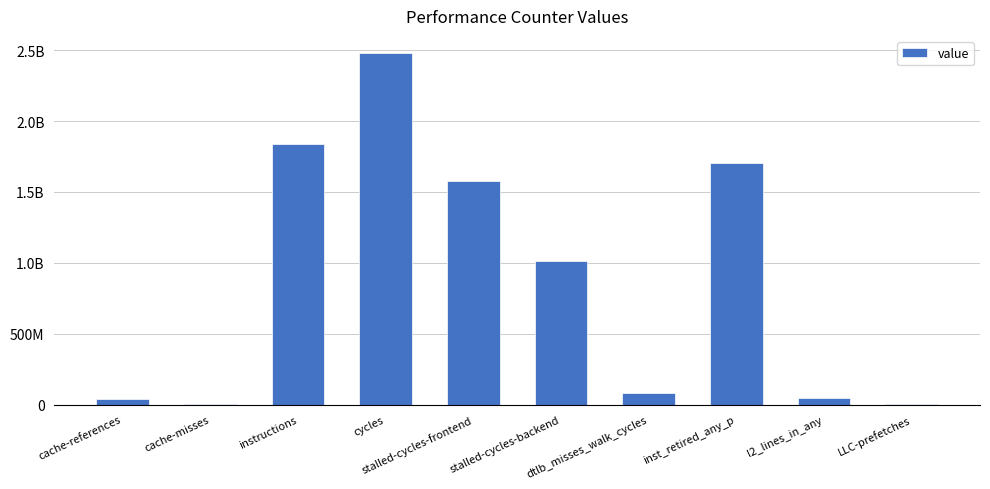

What is the sum of all values?

8784857700